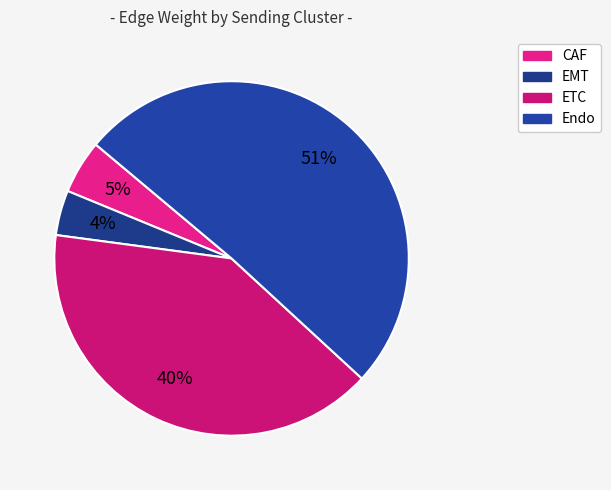

What is the smallest slice in the pie chart?

EMT